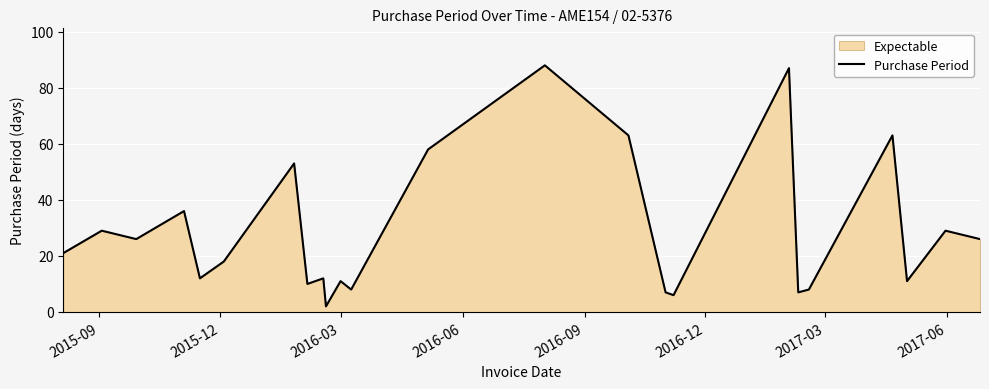

What is the maximum value shown in the chart?

88